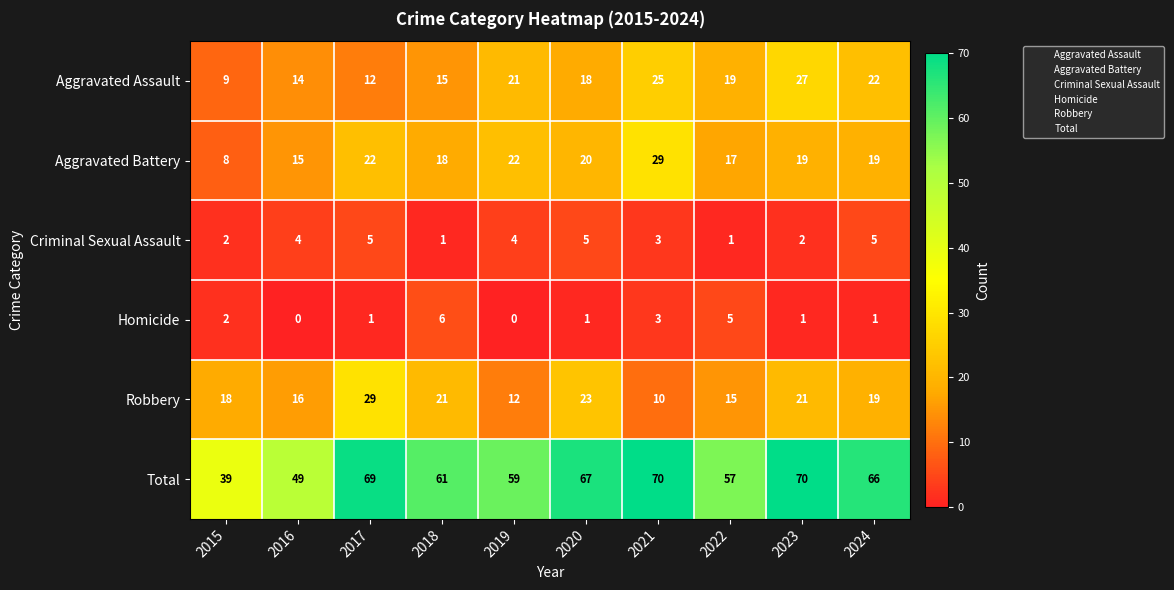

What is the spread (max minus min) of values at 2016?

49